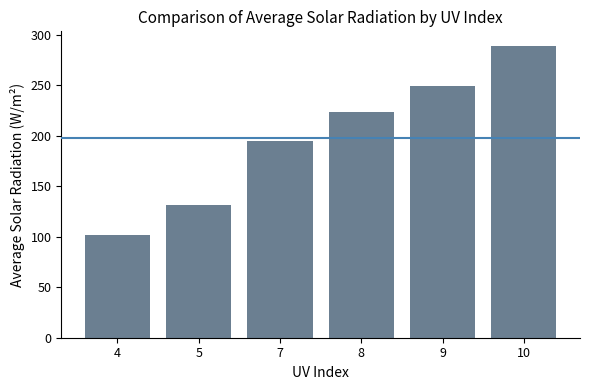

What is the difference between the values at 8 and 7?

28.0